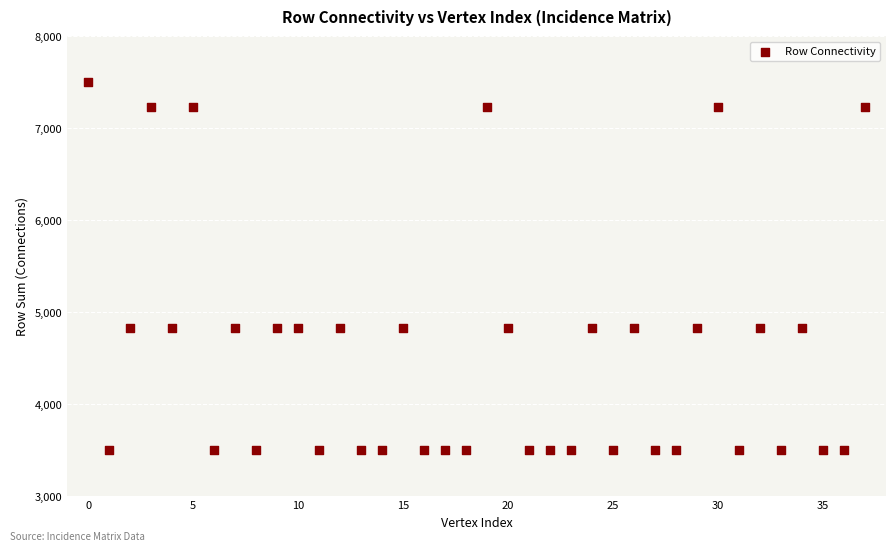

What is the range of Y values (max minus min)?

4000.0